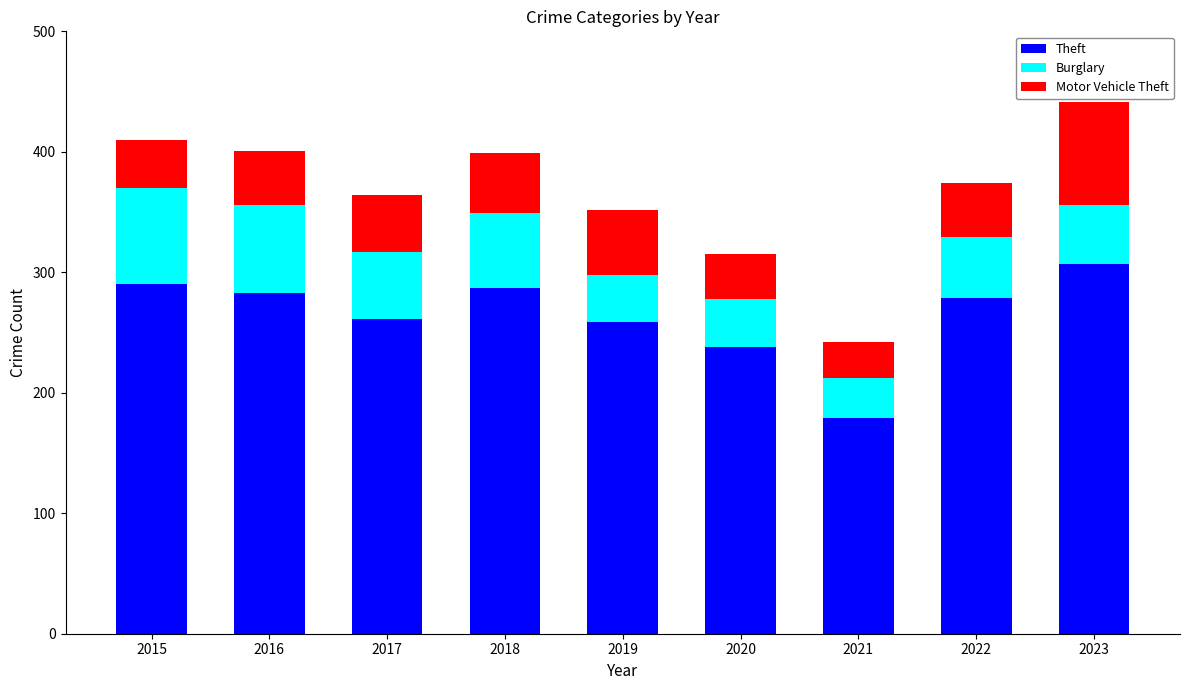

At which category is the sum across all series the highest?

2023